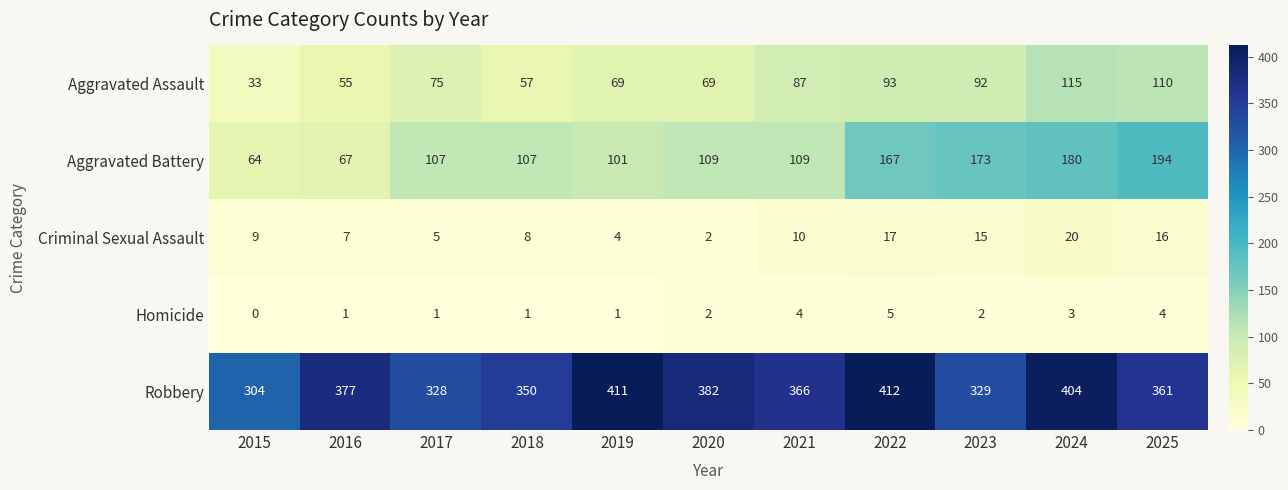

Which label corresponds to the largest value in the chart?

2022